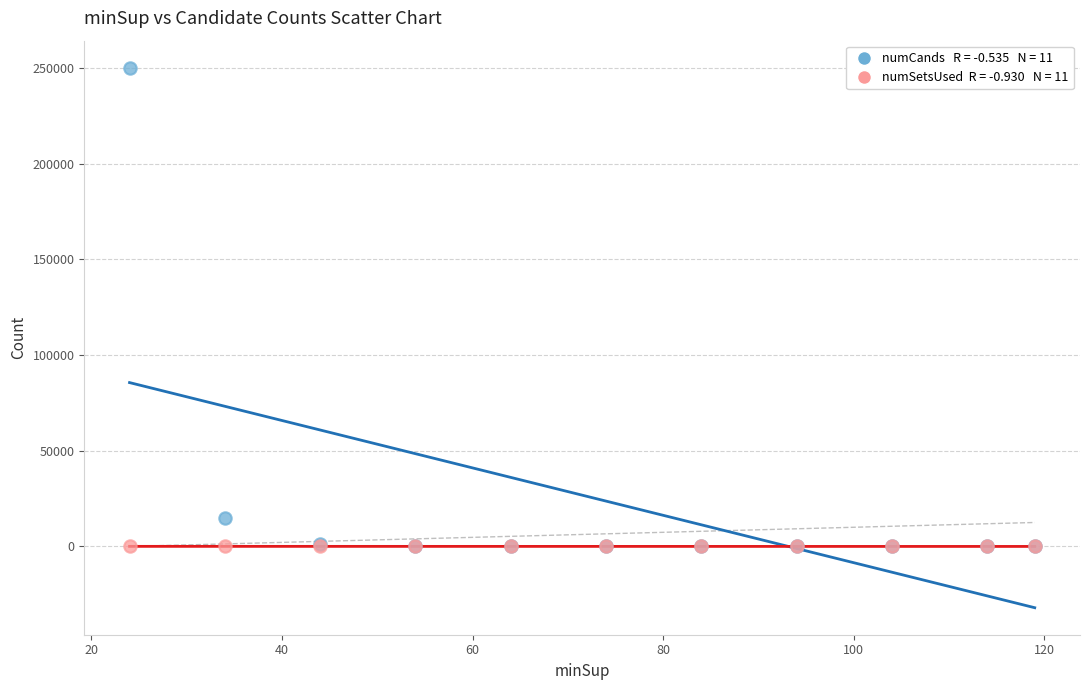

Across all series, what Y value is closest to 125109?

15076